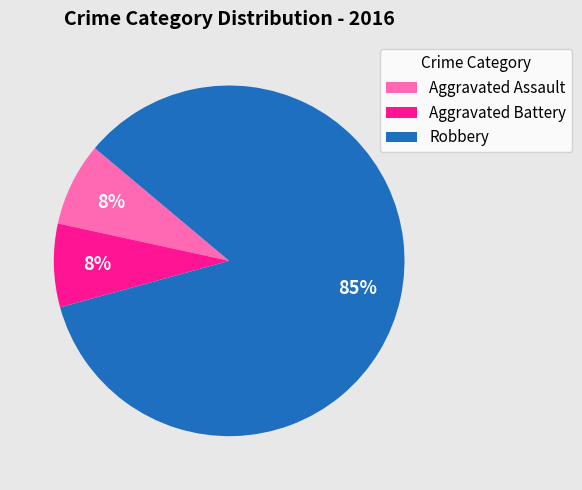

Do Aggravated Battery and Aggravated Assault together represent more than half of the pie?

No